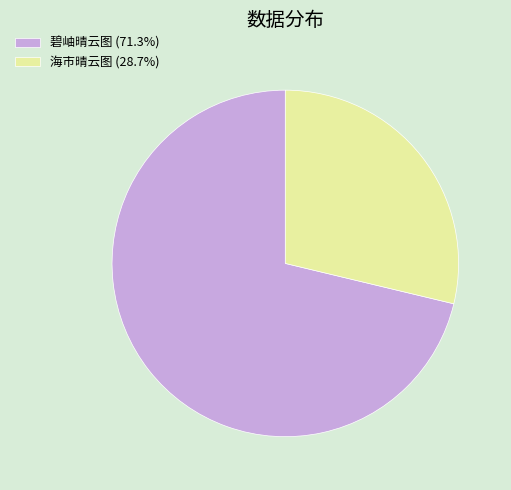

Combined, do 碧岫晴云图 (71.3%) and 海市晴云图 (28.7%) account for over 50%?

Yes